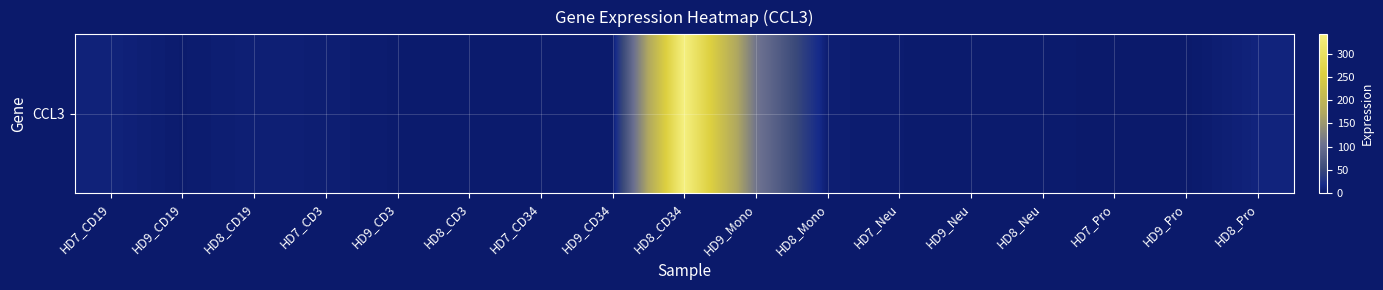

Rank the categories by value from lowest to highest.

HD9_Pro, HD7_Pro, HD9_Neu, HD9_CD34, HD7_CD34, HD8_Neu, HD9_CD3, HD9_CD19, HD8_CD3, HD7_Neu, HD8_Mono, HD7_CD3, HD8_CD19, HD7_CD19, HD8_Pro, HD9_Mono, HD8_CD34